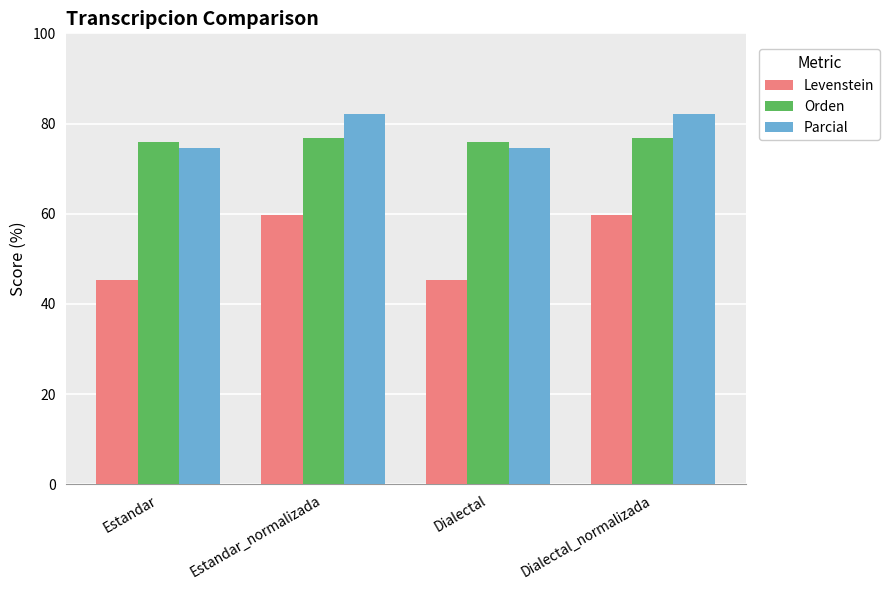

Rank the series by their maximum value, from highest to lowest.

Parcial, Orden, Levenstein